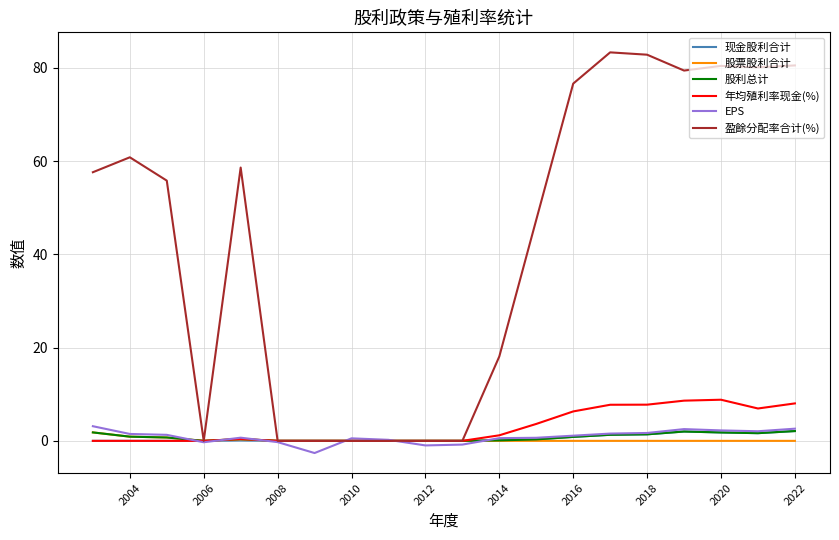

Is it true that 股票股利合计 equals 0.0 at 2016?

True